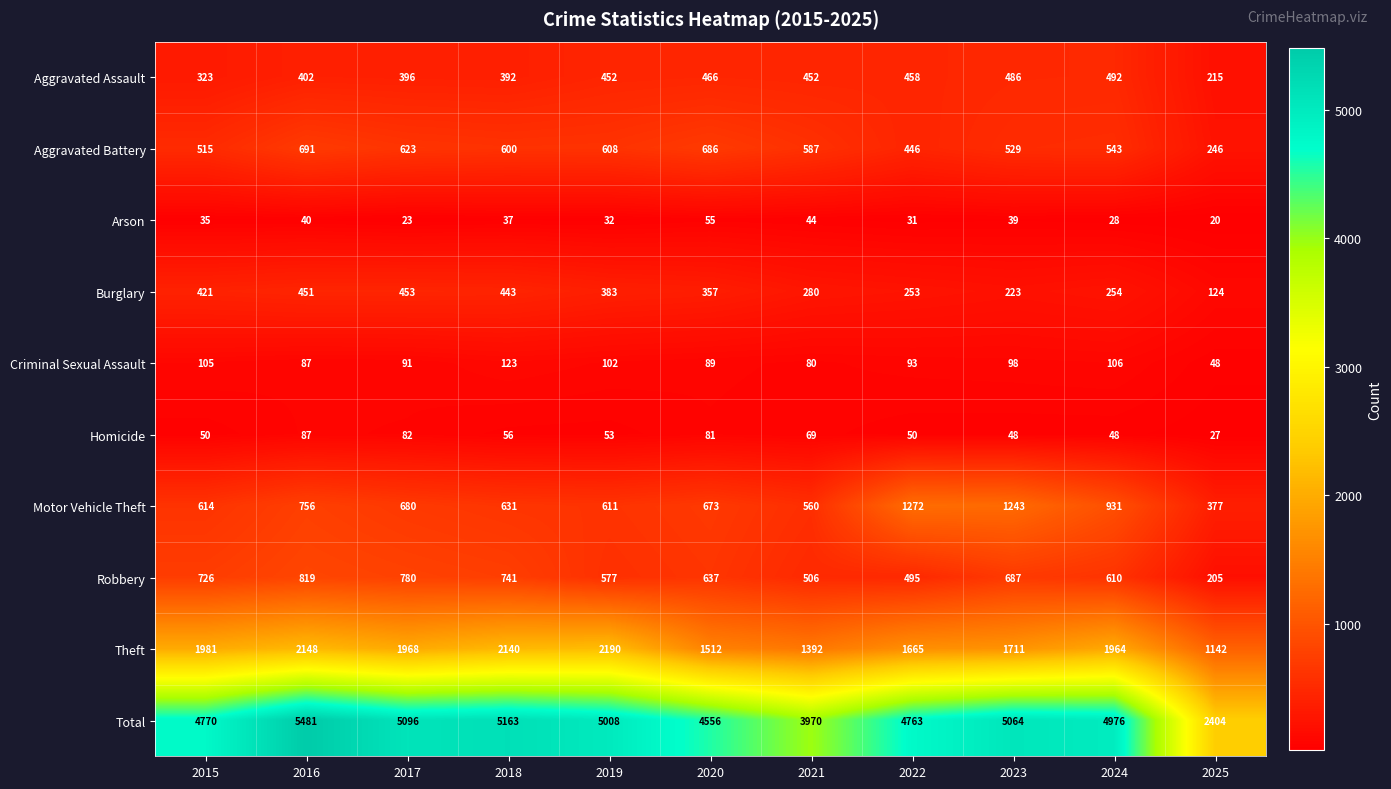

Is it true that Homicide equals 48 at 2024?

True